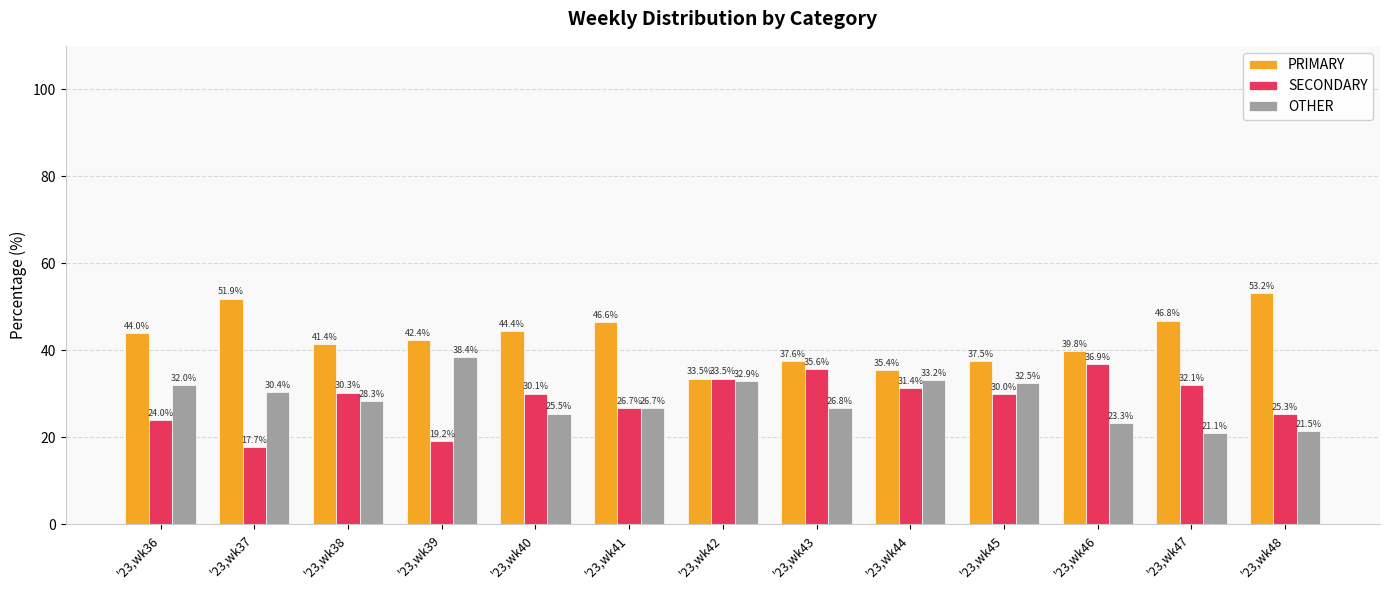

What is the sum of the OTHER values at '23,wk44 and '23,wk45?

65.7